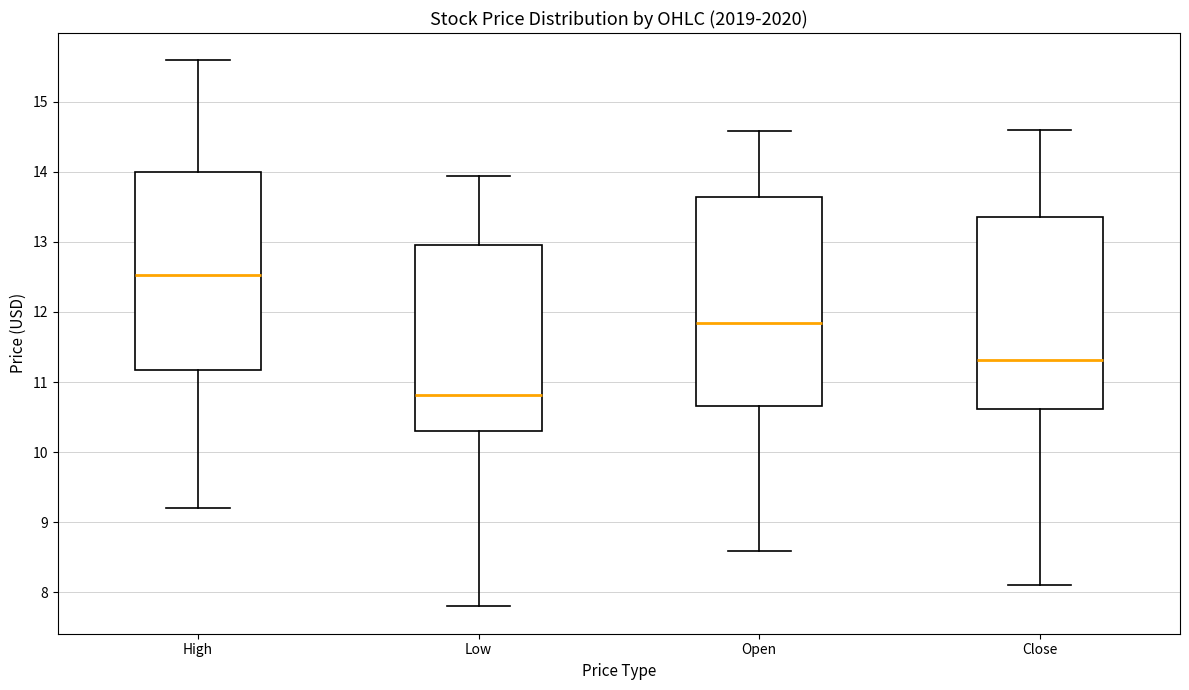

Which box is the tallest, from its lower edge to its upper edge?

Open